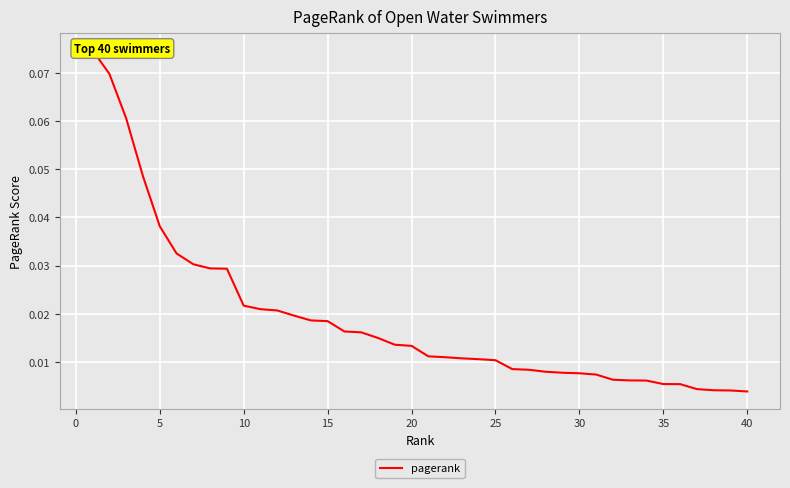

What is the greatest value displayed?

0.1